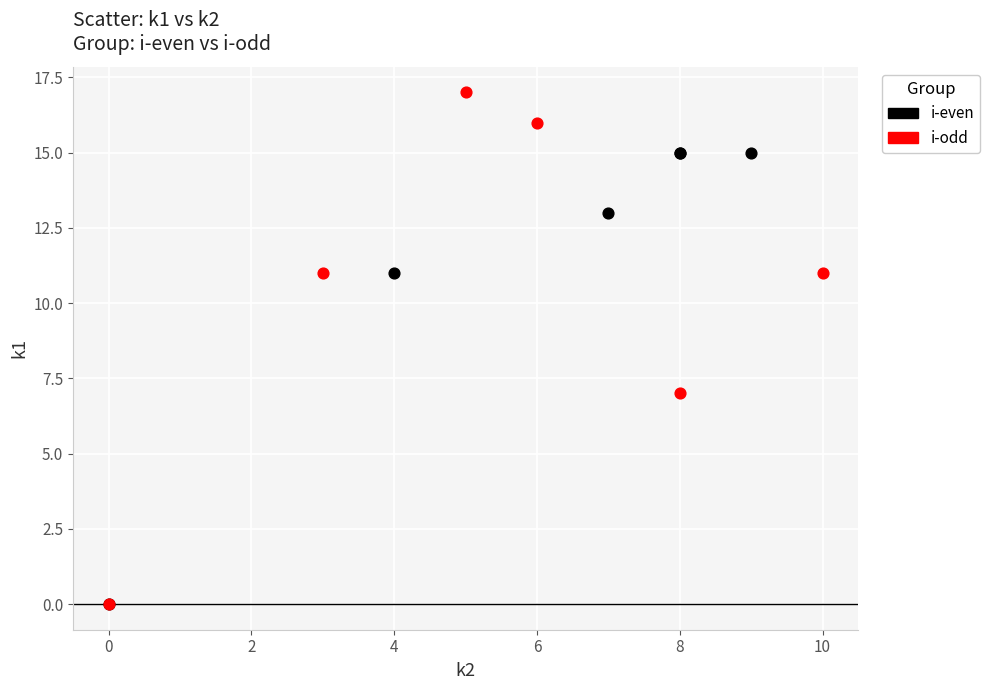

Which series reaches the maximum Y coordinate?

i-odd